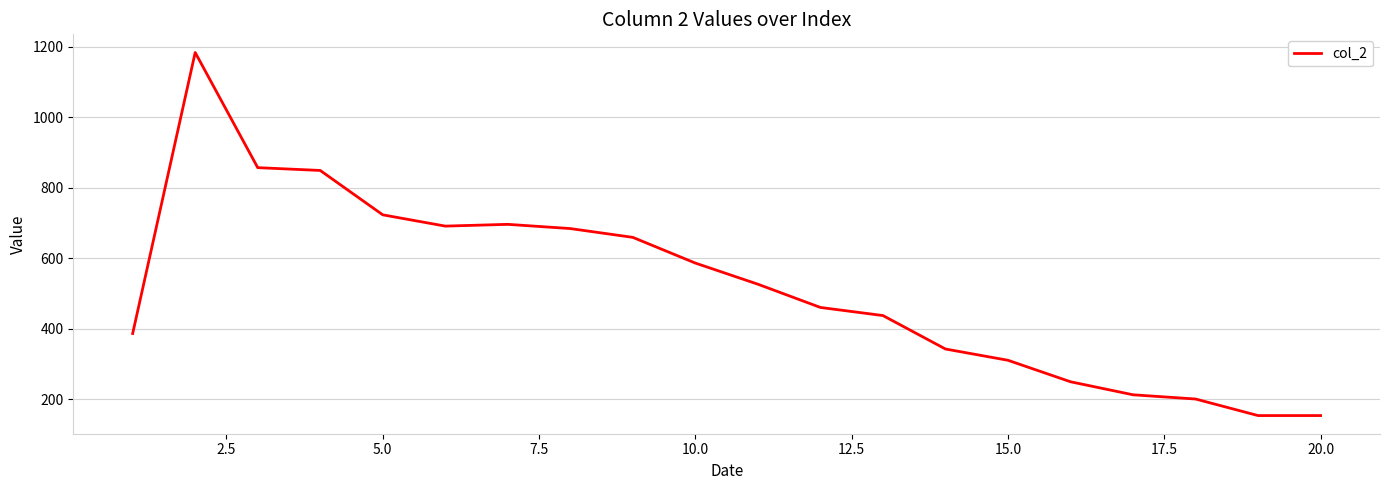

What is the minimum value shown in the chart?

153